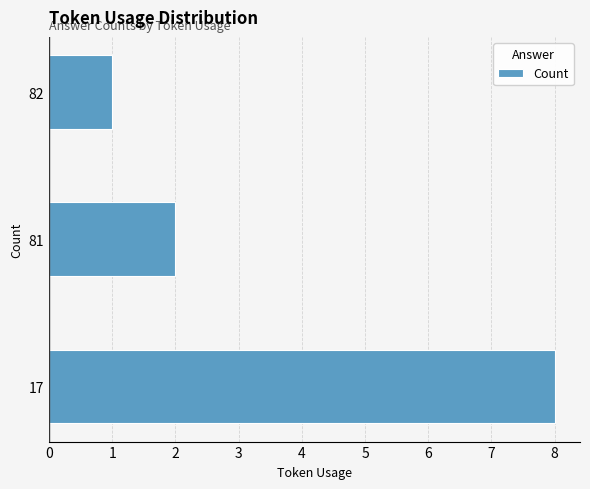

What is the difference between the maximum and minimum values?

7